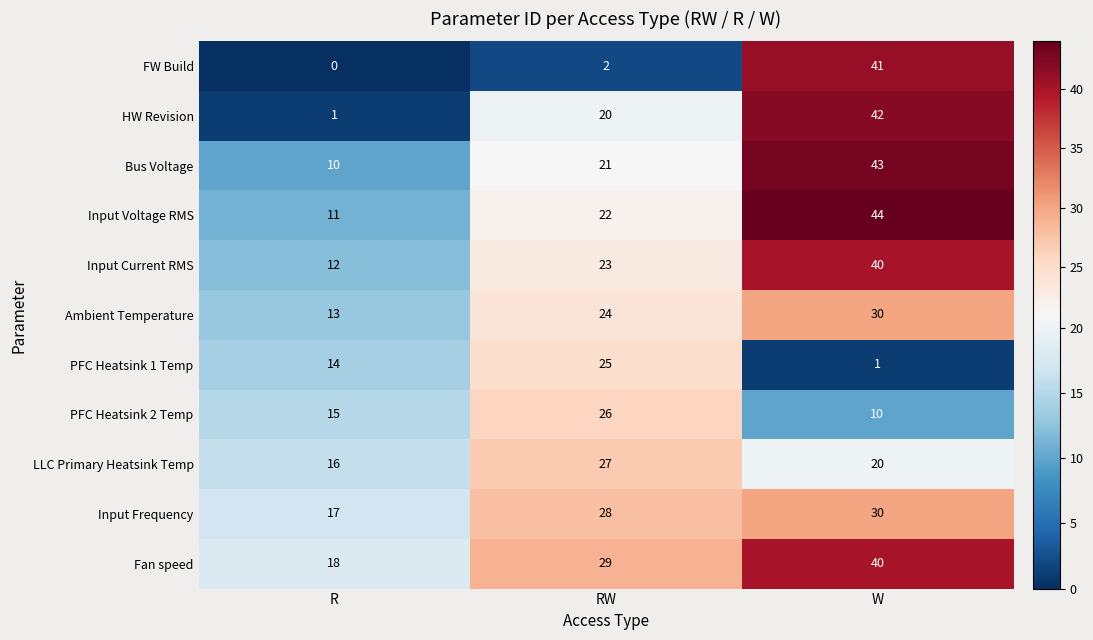

The PFC Heatsink 1 Temp series shows 0 at W. True or false?

False